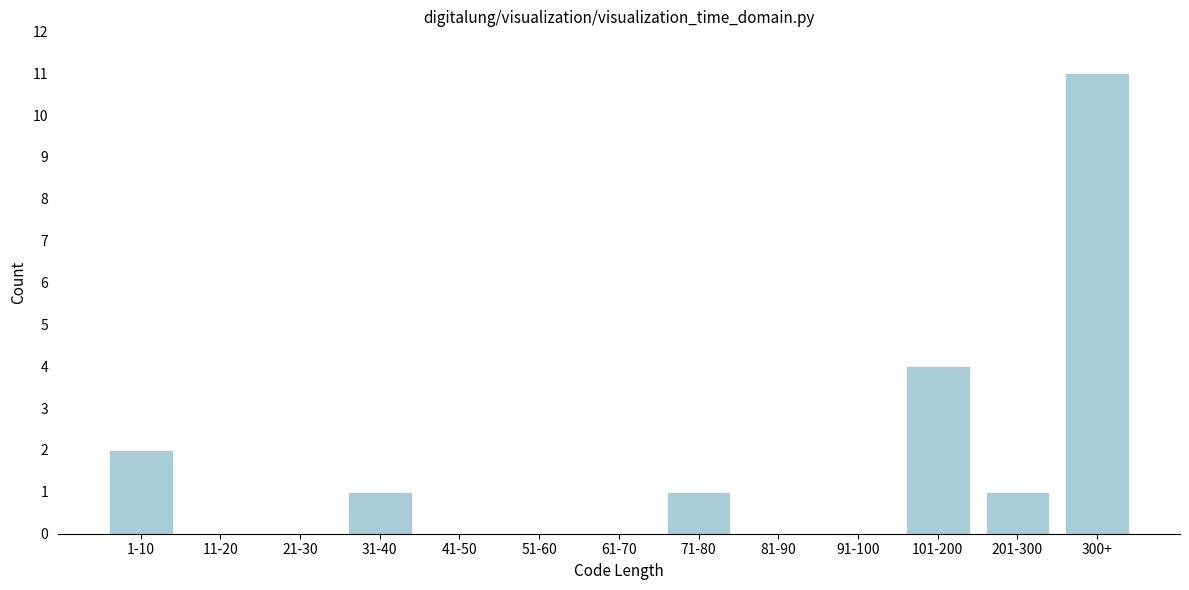

Reading right to left, what are all the values shown in this chart?

300+=11	201-300=1	101-200=4	91-100=0	81-90=0	71-80=1	61-70=0	51-60=0	41-50=0	31-40=1	21-30=0	11-20=0	1-10=2